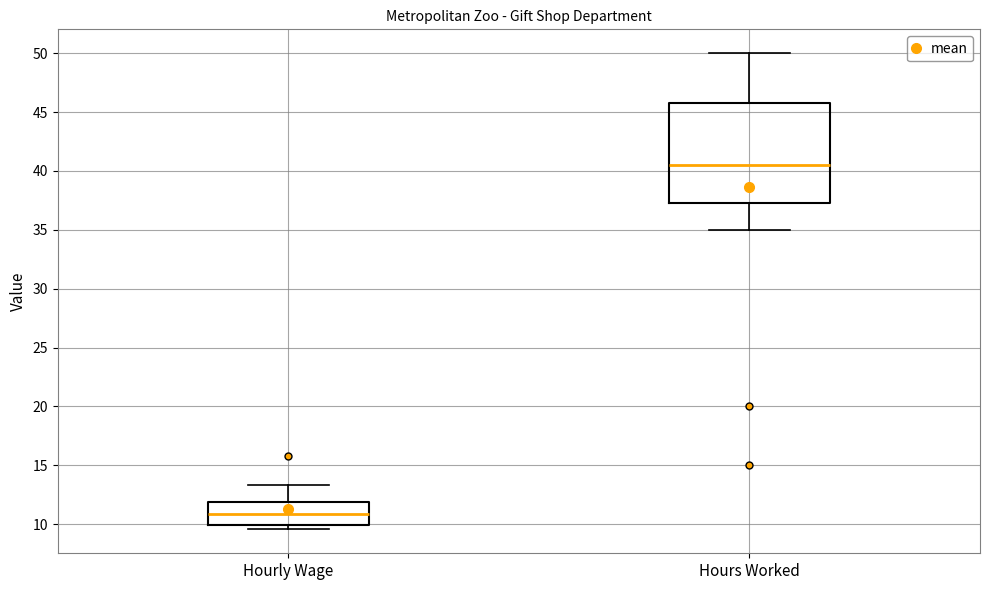

Reading left to right, transcribe this box plot: for each box, give where its median line is, the range the box spans, and where its two whiskers end, as read against the y-axis. The values are not printed on the chart, so give them approximately, as read against the axis.

Hourly Wage: median 11.0, box 10.0 to 12.0, whiskers 9.5 to 13.5
Hours Worked: median 40.5, box 37.5 to 46.0, whiskers 35.0 to 50.0